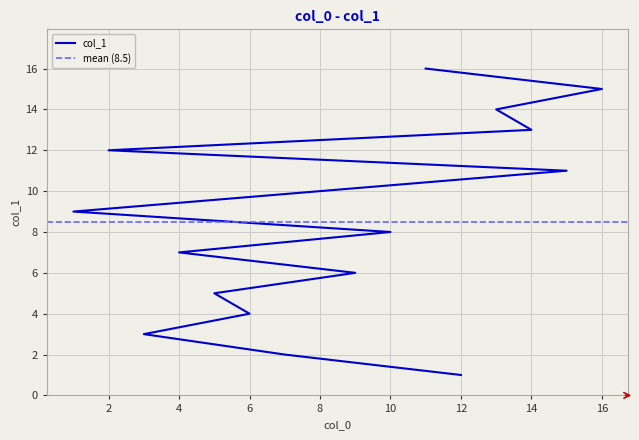

Reading left to right, transcribe all the data shown in this chart.

1	2	3	4	5	6	7	8	9	10	11	12	13	14	15	16